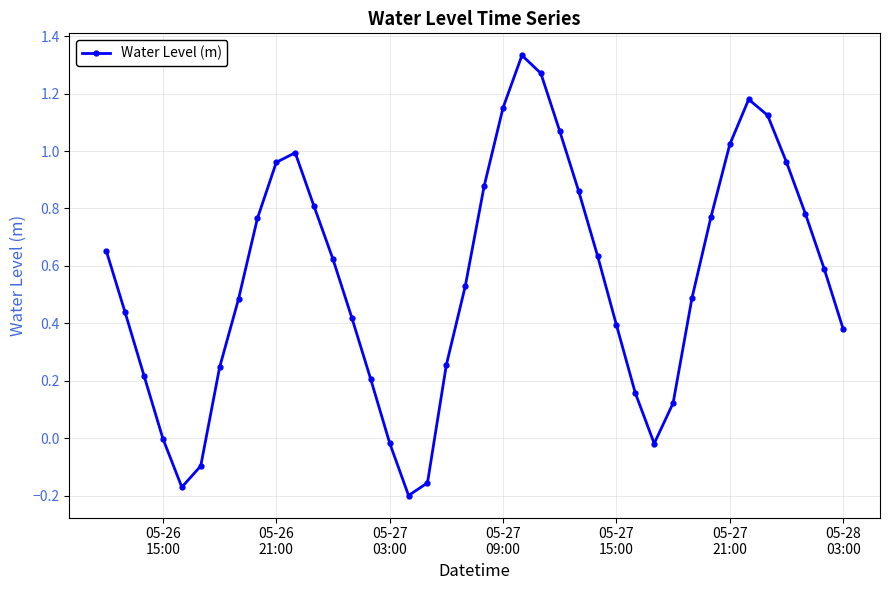

What is the difference between the maximum and minimum values?

1.5